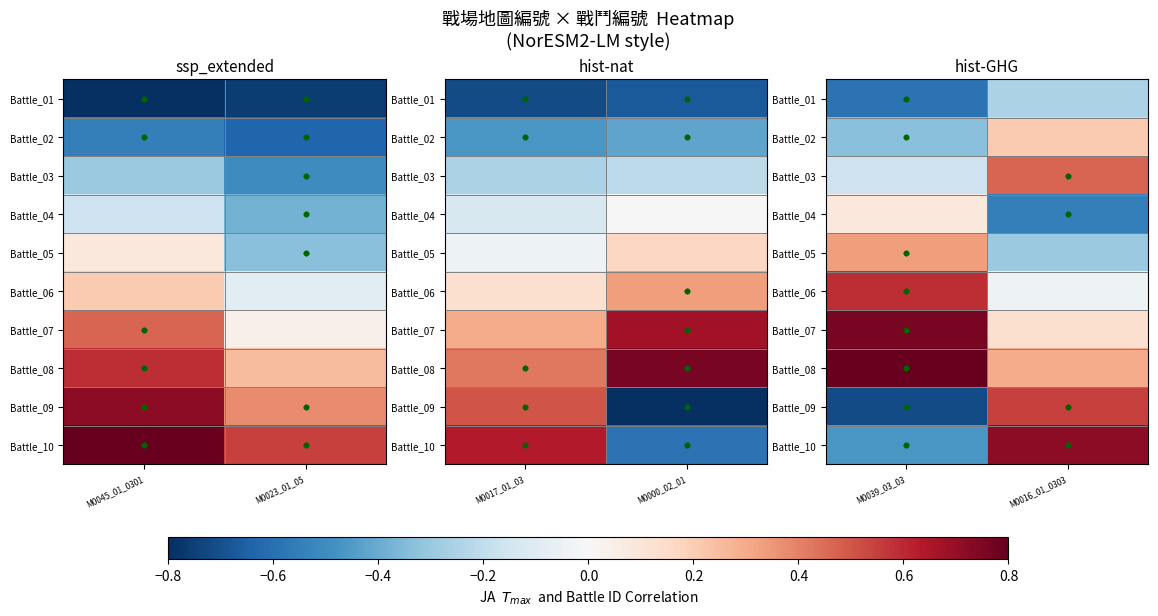

At which label does Battle_05 reach its minimum?

M0016_01_0303